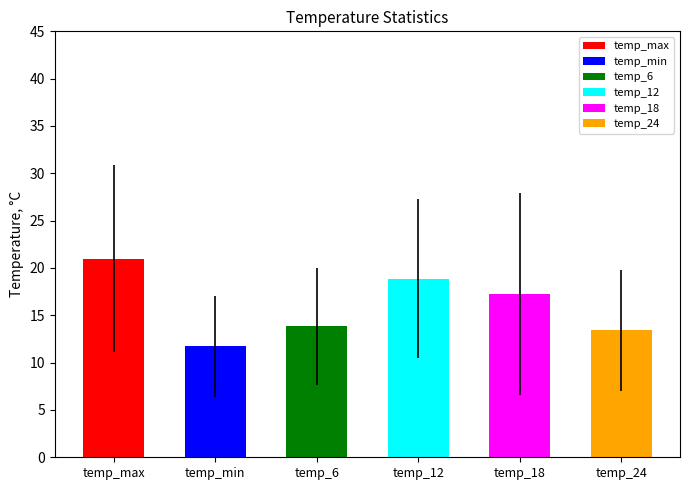

List the series in order of their peak value, highest first.

temp_max, temp_18, temp_12, temp_6, temp_24, temp_min